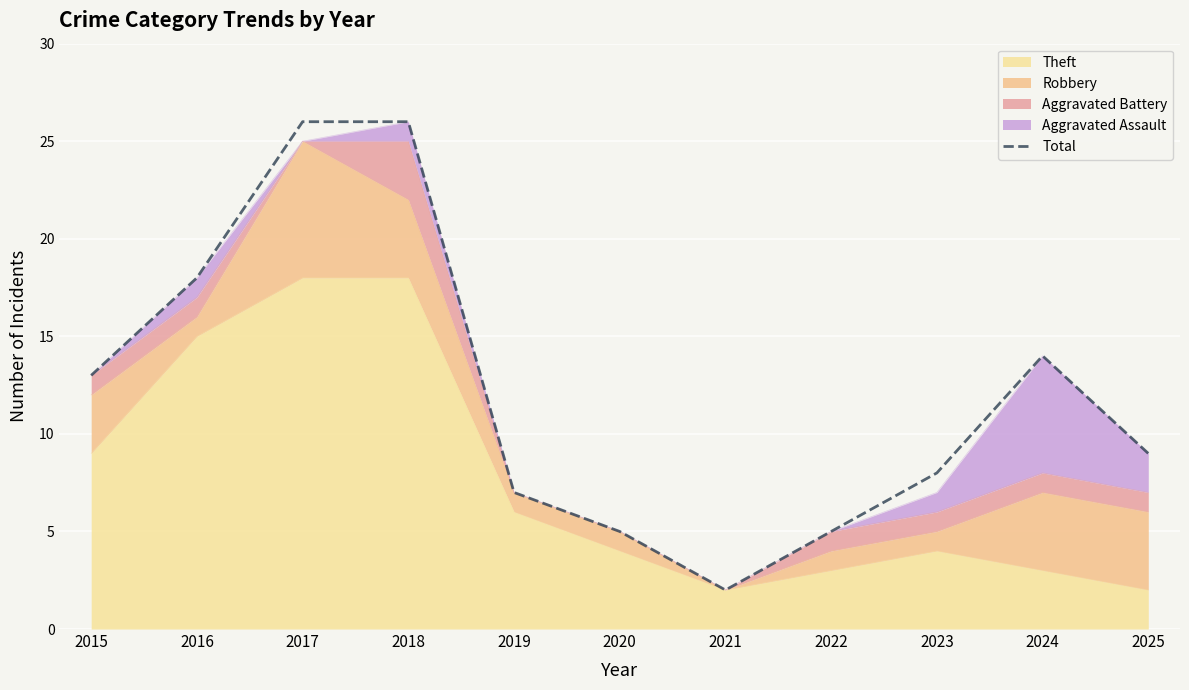

Rank the categories by value from highest to lowest.

2017, 2018, 2016, 2024, 2015, 2025, 2023, 2019, 2020, 2022, 2021